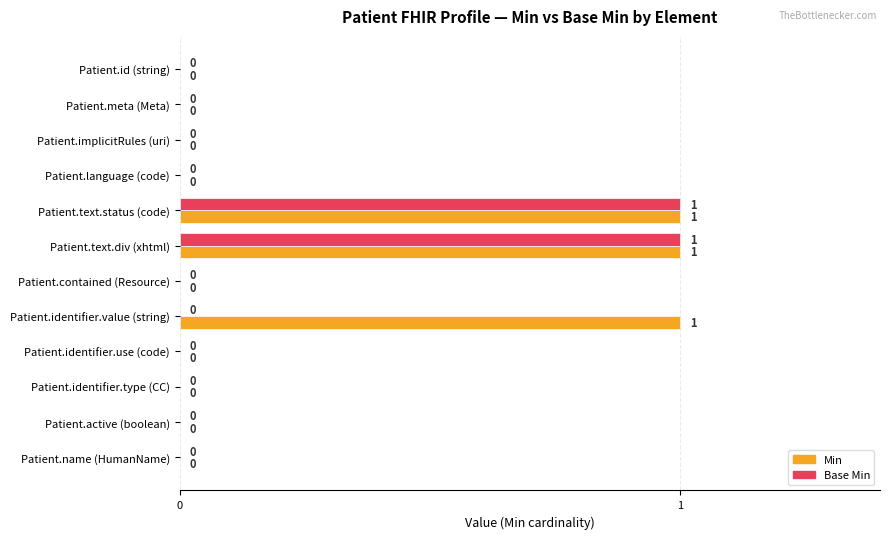

The Min series shows 0 at Patient.identifier.use (code). True or false?

True